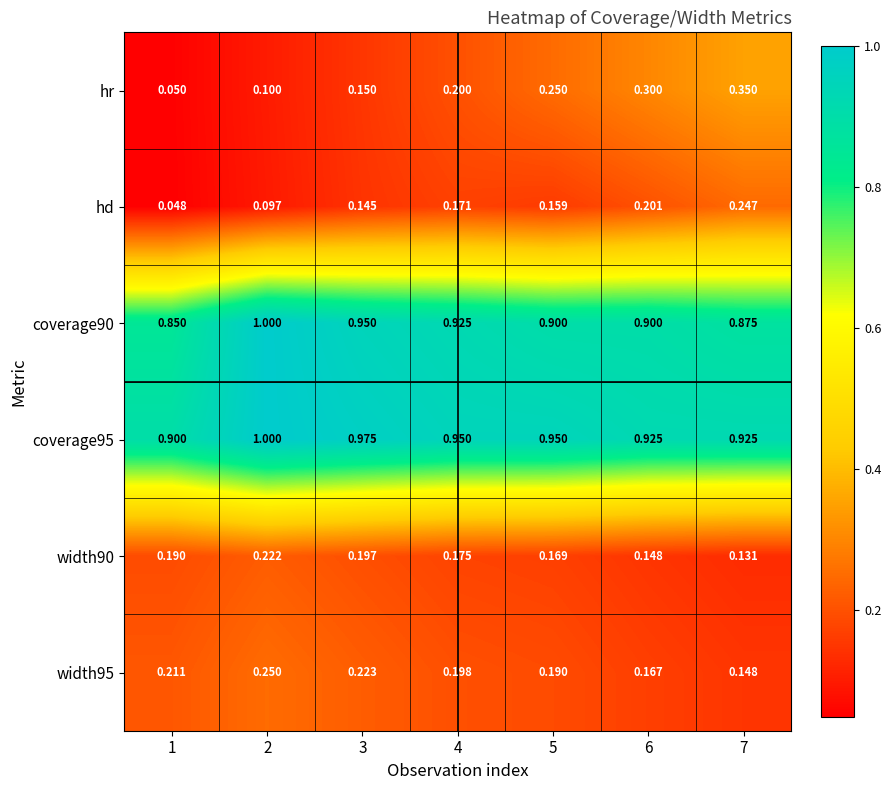

Which series has the largest range (max minus min)?

hr